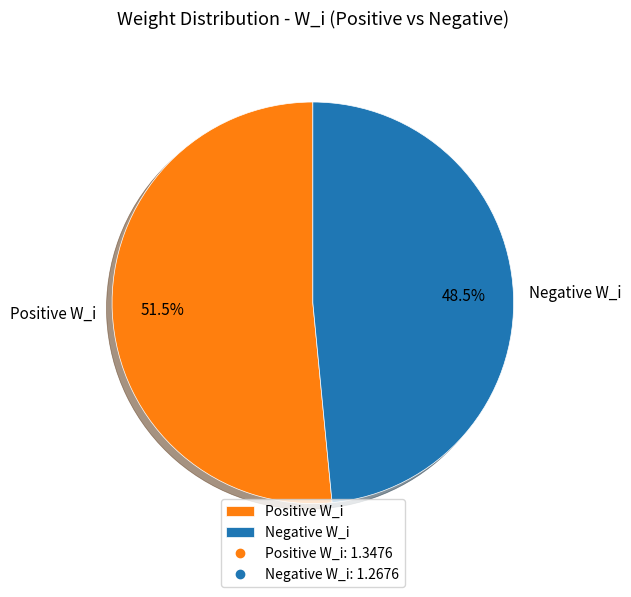

Is the sum of Negative W_i and Positive W_i greater than half?

Yes